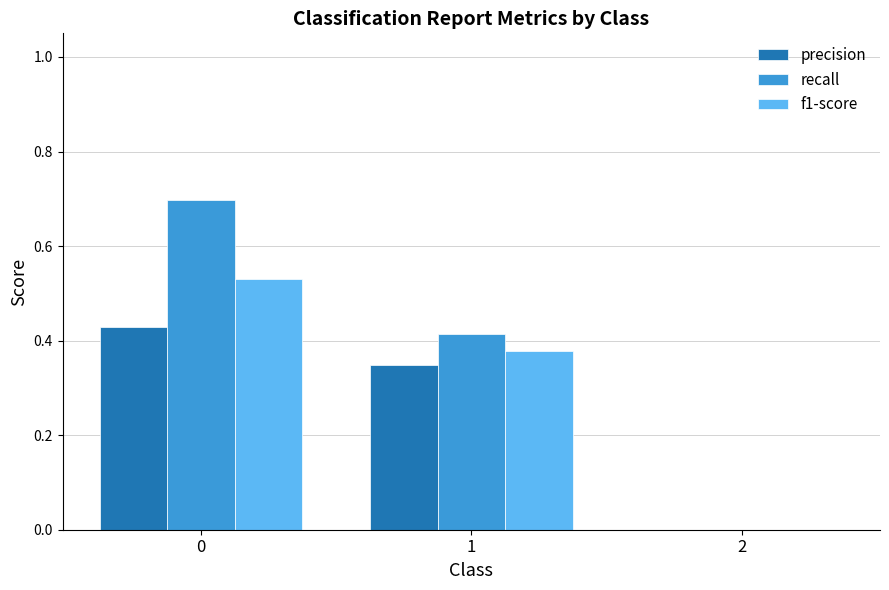

What is the sum of all f1-score values?

0.9